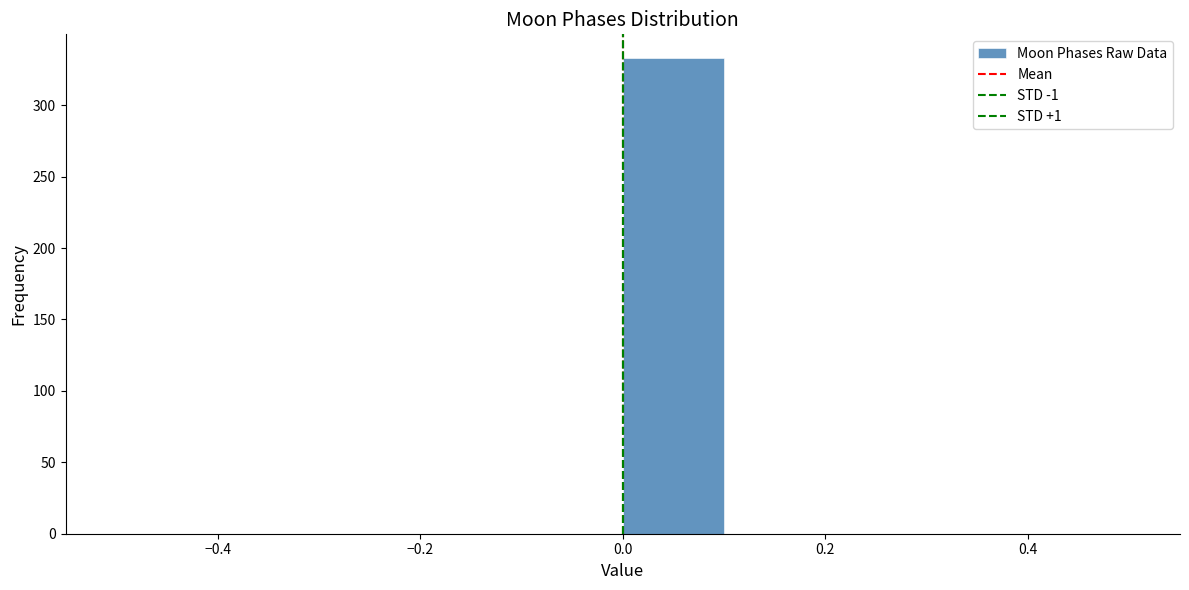

Which range on the x-axis has the tallest bar?

0.0 to 0.1